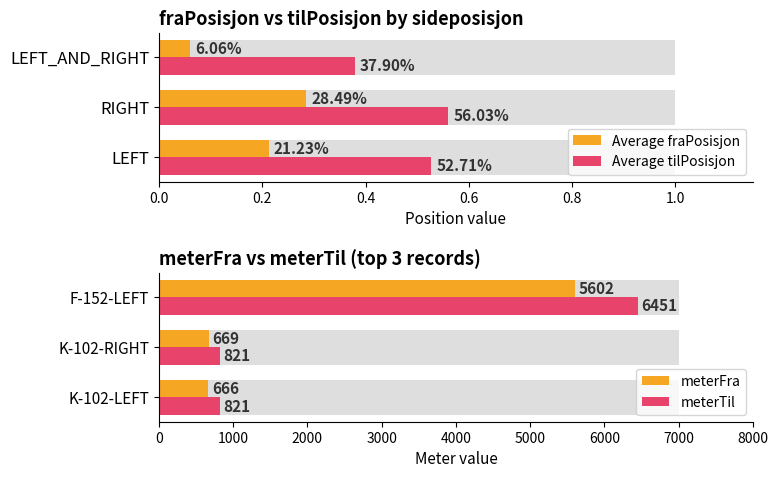

Read the meterFra value at K-102-LEFT.

666.0